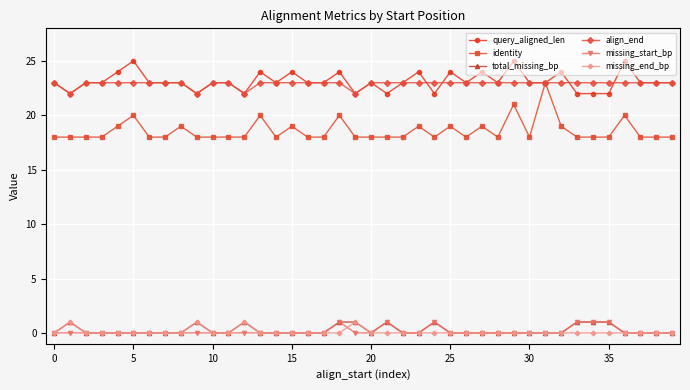

Which series has the largest range (max minus min)?

identity